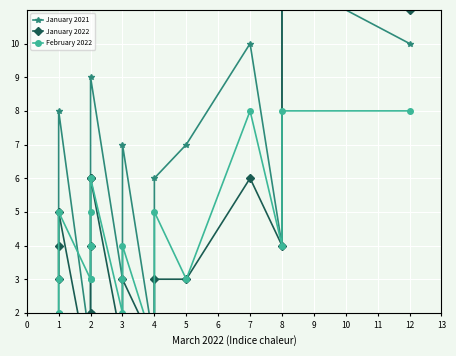

How many intersections are there between January 2021 and February 2022?

2